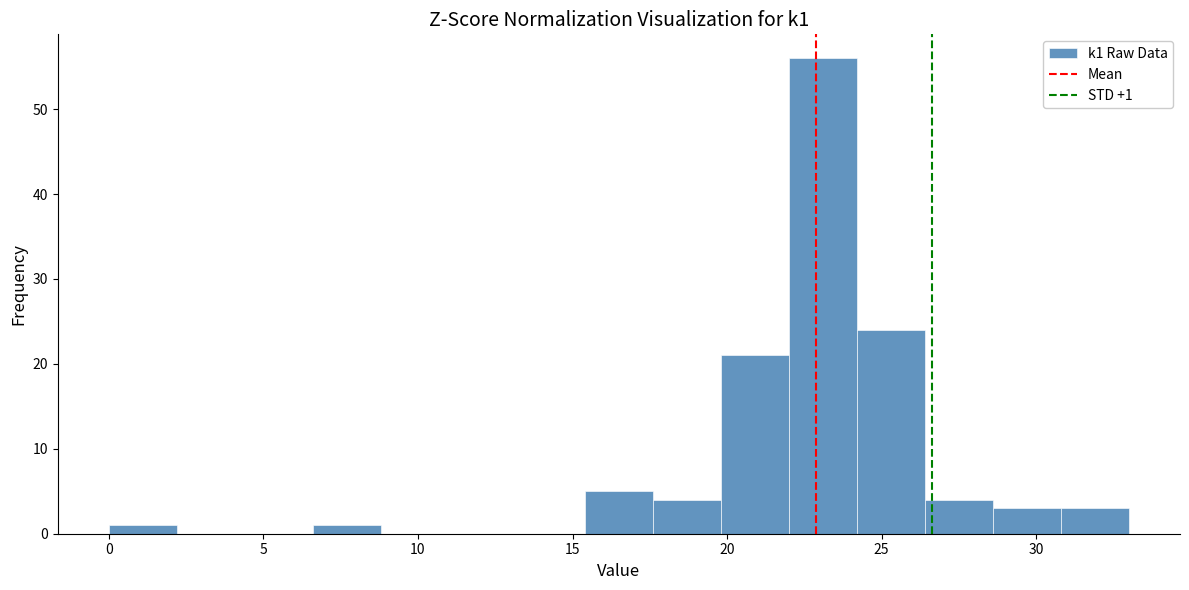

Which range on the x-axis has the tallest bar?

22.0 to 24.2